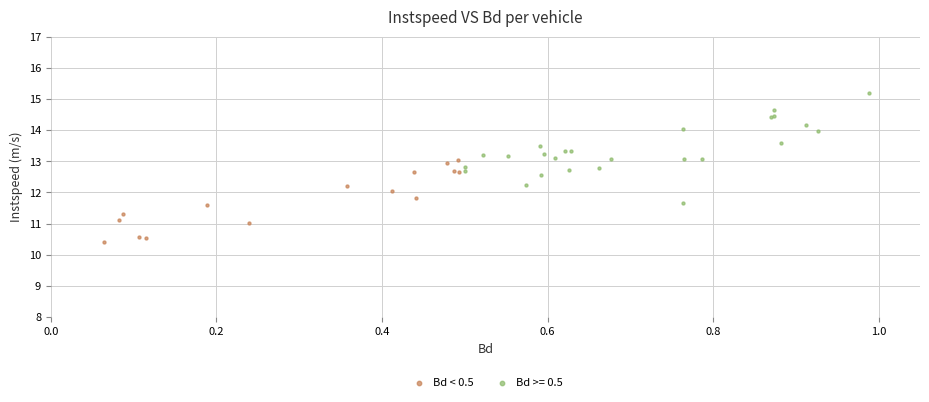

Which series reaches the minimum Y coordinate?

Bd < 0.5